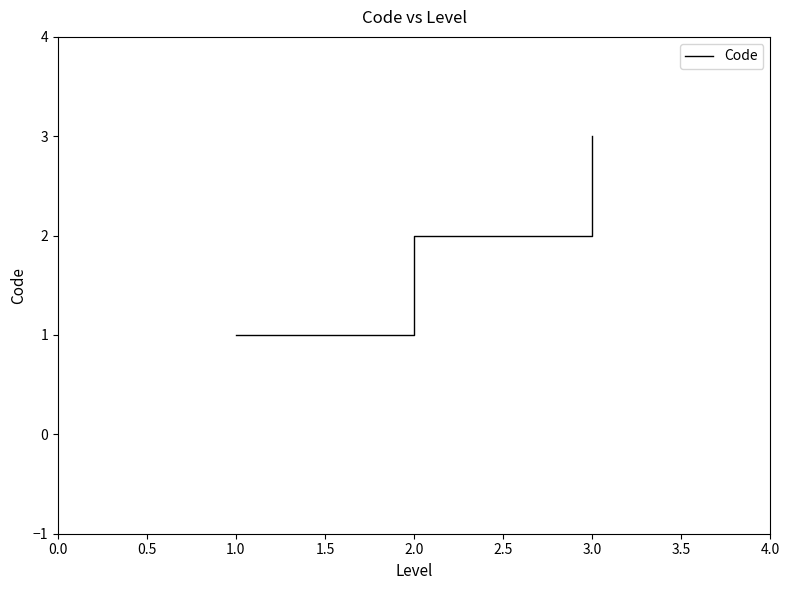

Approximately how many times larger is the value at 3.0 compared to 2.0?

1.5